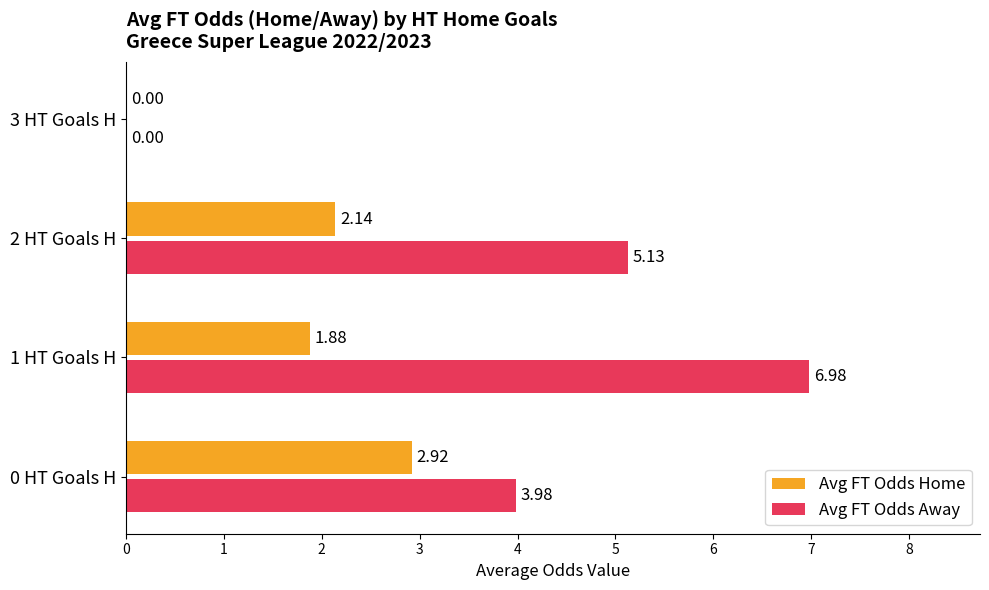

Between 1 HT Goals H and 2 HT Goals H, which series saw the biggest shift?

Avg FT Odds Away